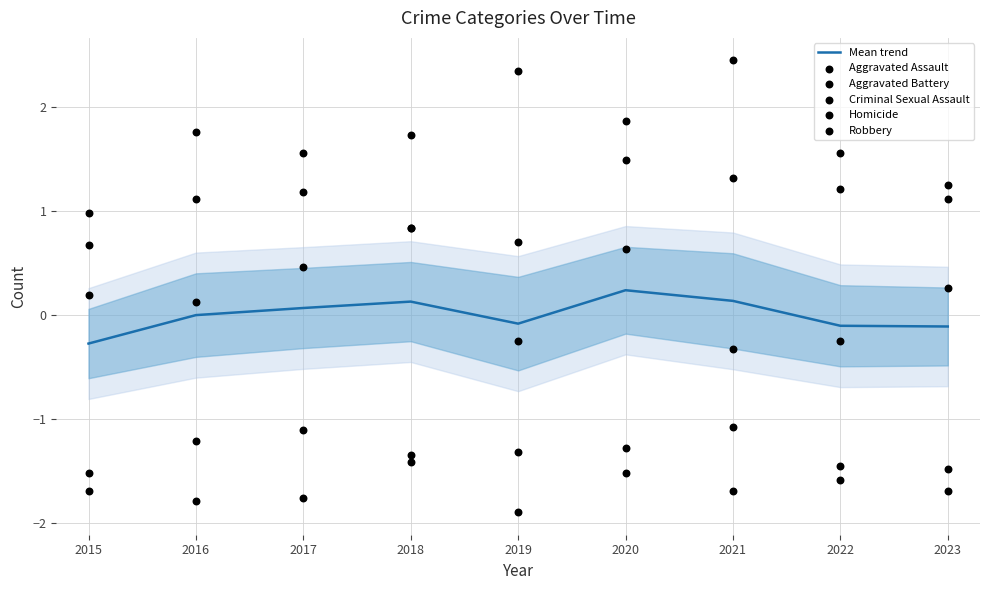

Which series has the largest total across all categories?

Aggravated Battery